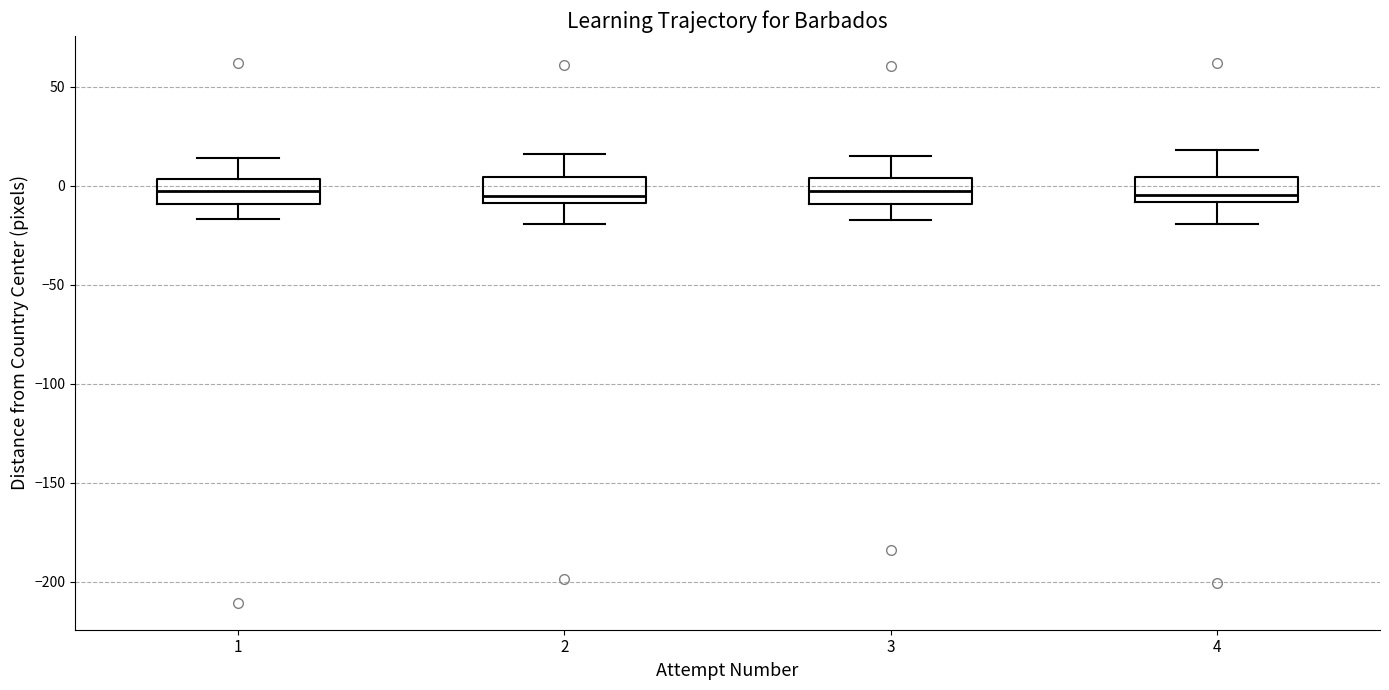

Where does the lower whisker of the box at x = 3 end on the y-axis? The values are not printed on the chart, so give them approximately, as read against the axis.

-15